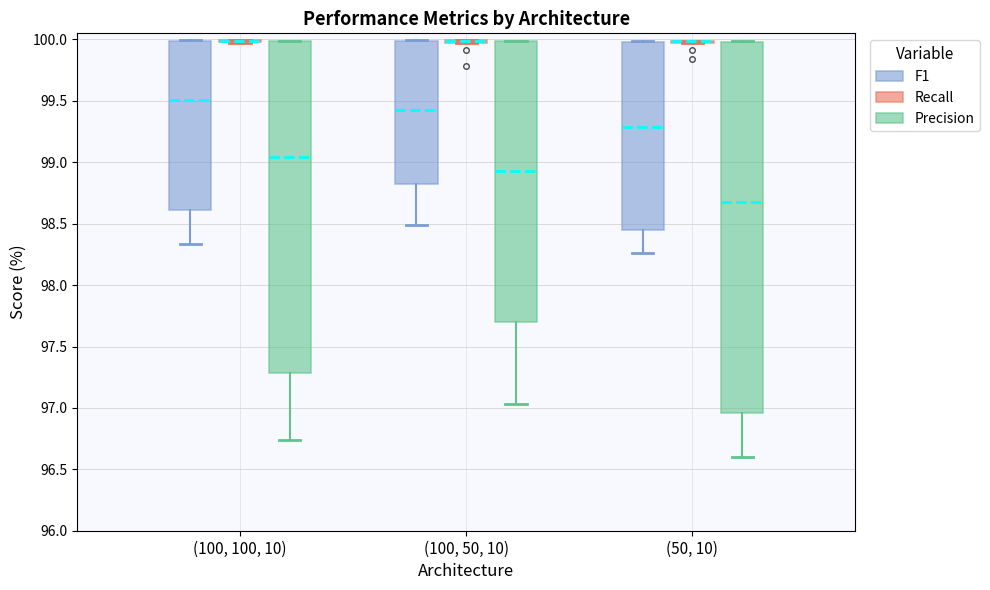

Where does the lower whisker of the box for (100, 50, 10) (Precision) end on the y-axis? The values are not printed on the chart, so give them approximately, as read against the axis.

97.05